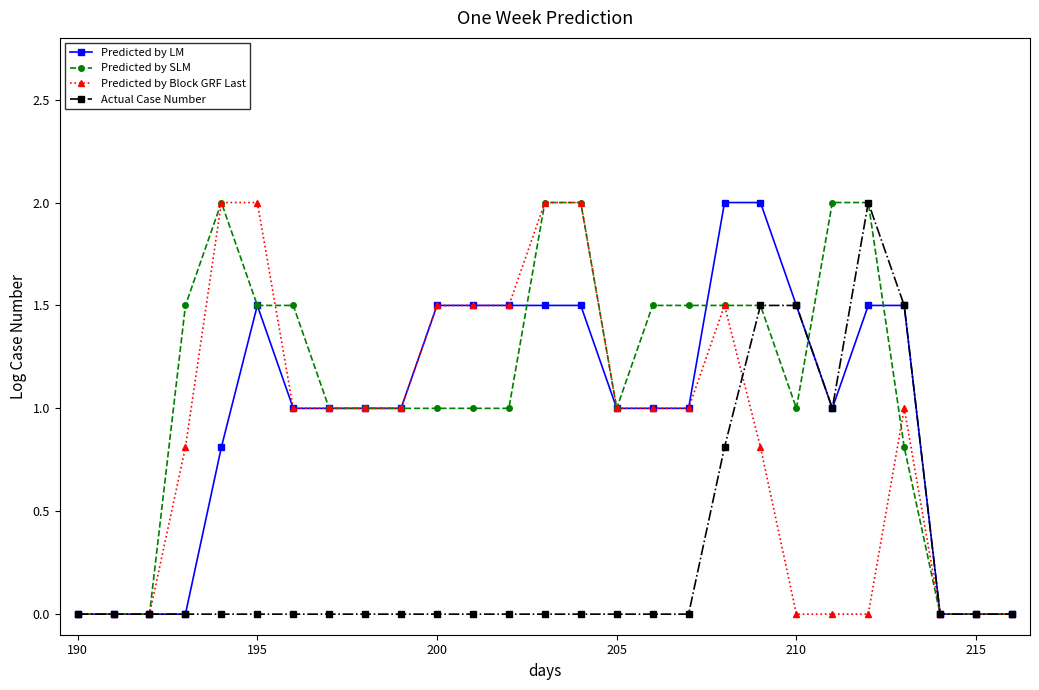

How many lines are shown in the chart?

4